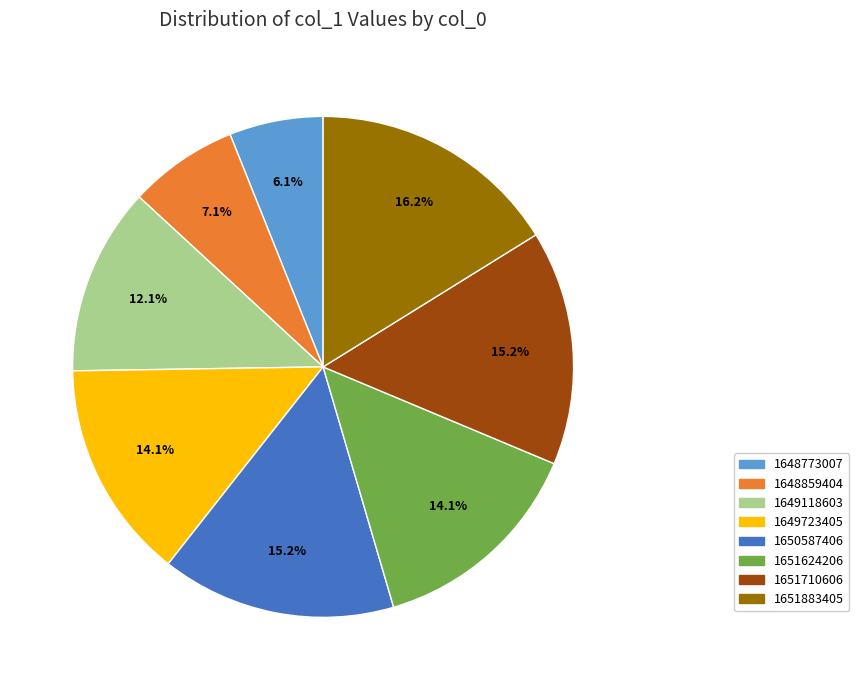

Does 1651624206 represent more than half of the total?

No